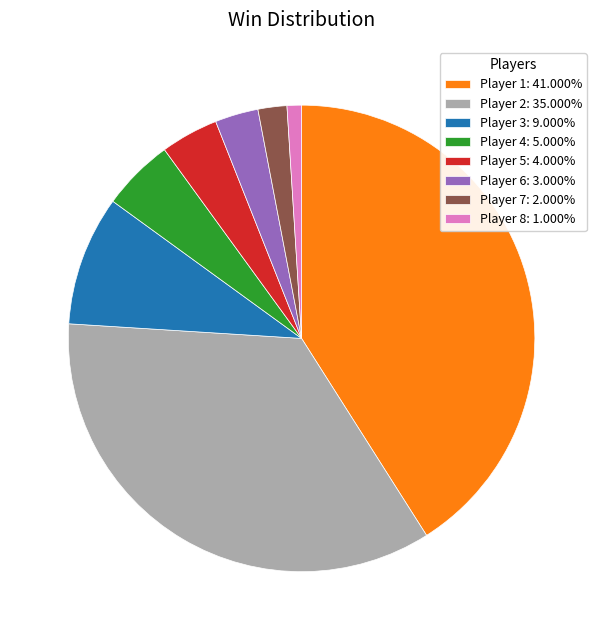

True or false: Player 6 accounts for 14% of the total.

False